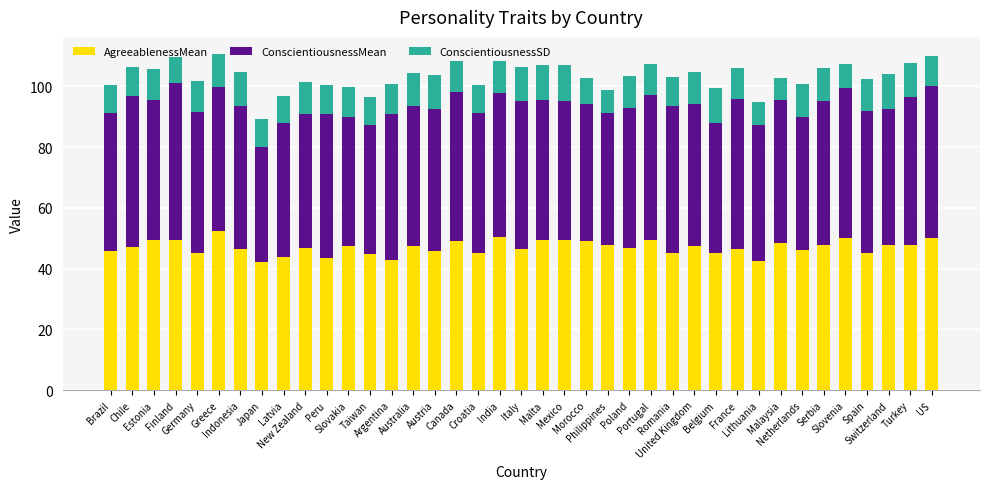

What is the maximum value for AgreeablenessMean?

52.4